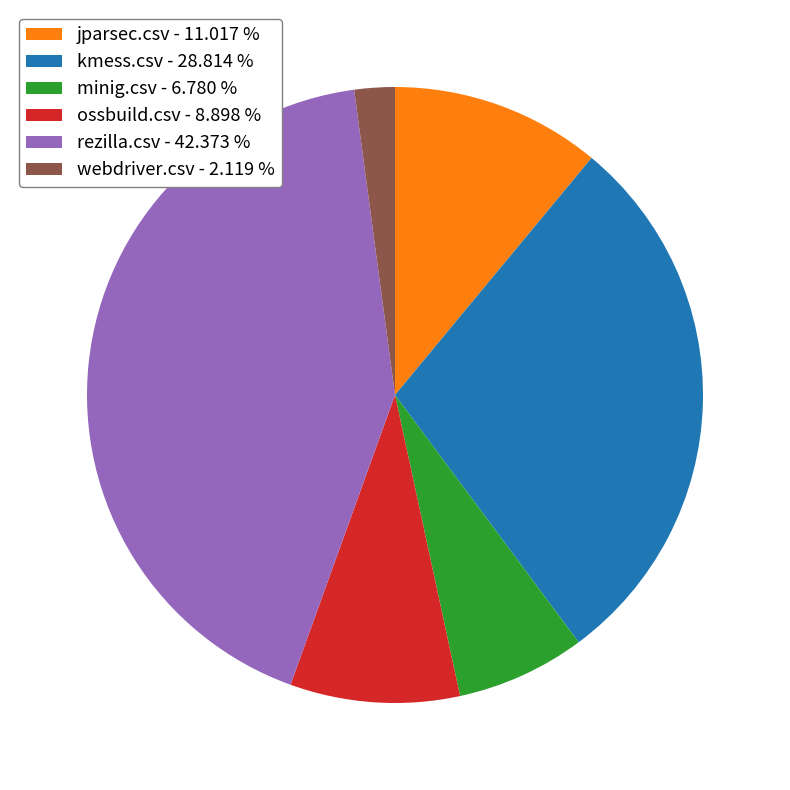

Which category has the biggest portion of the pie?

rezilla.csv